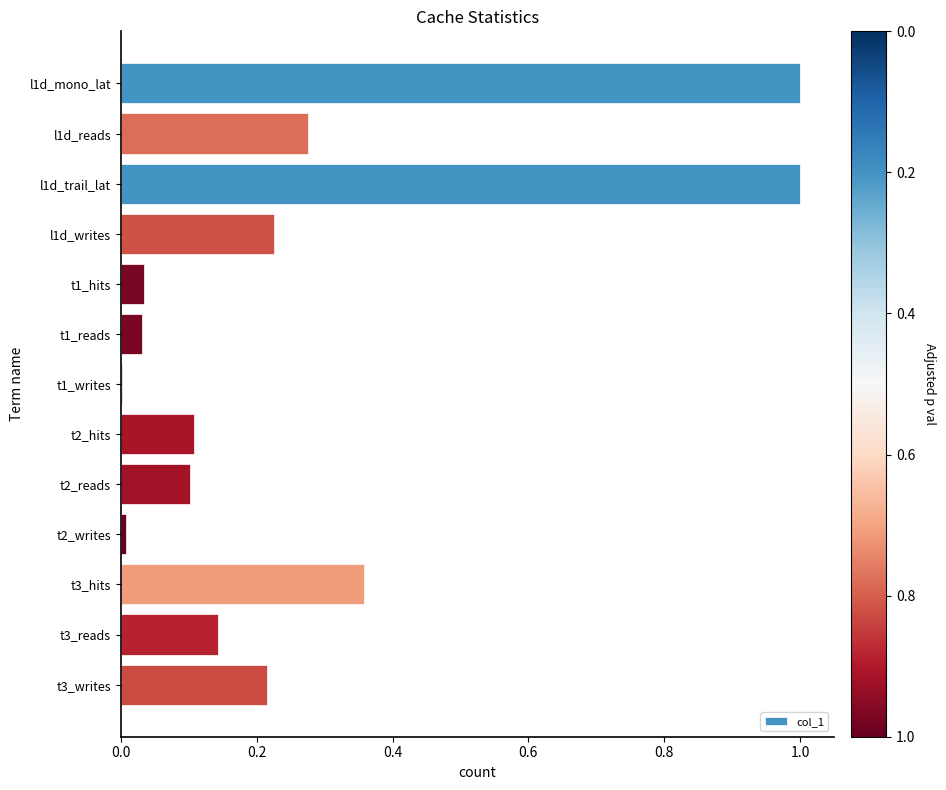

What is the maximum value shown in the chart?

1.0